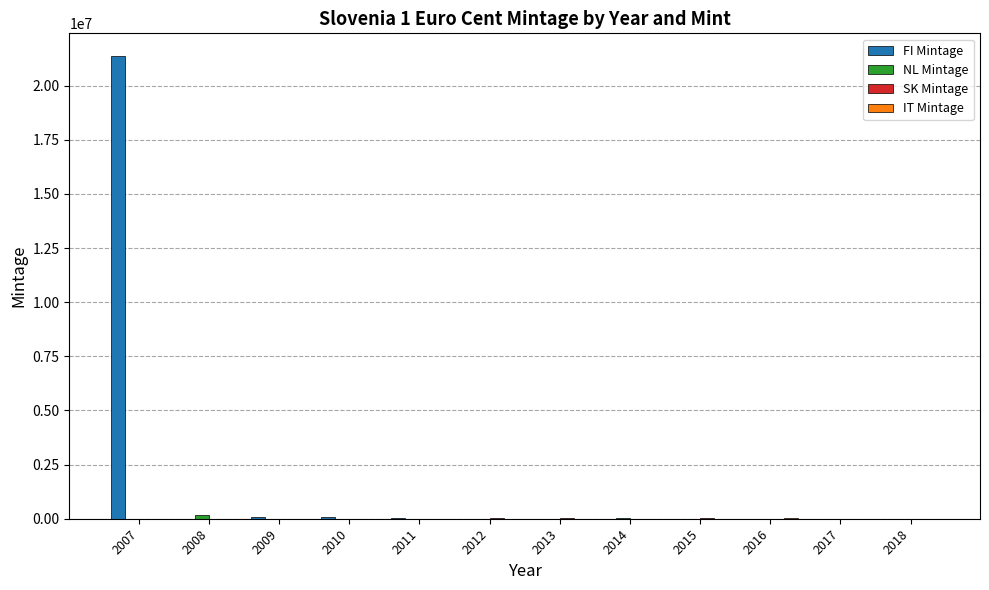

How many groups of bars are there?

12